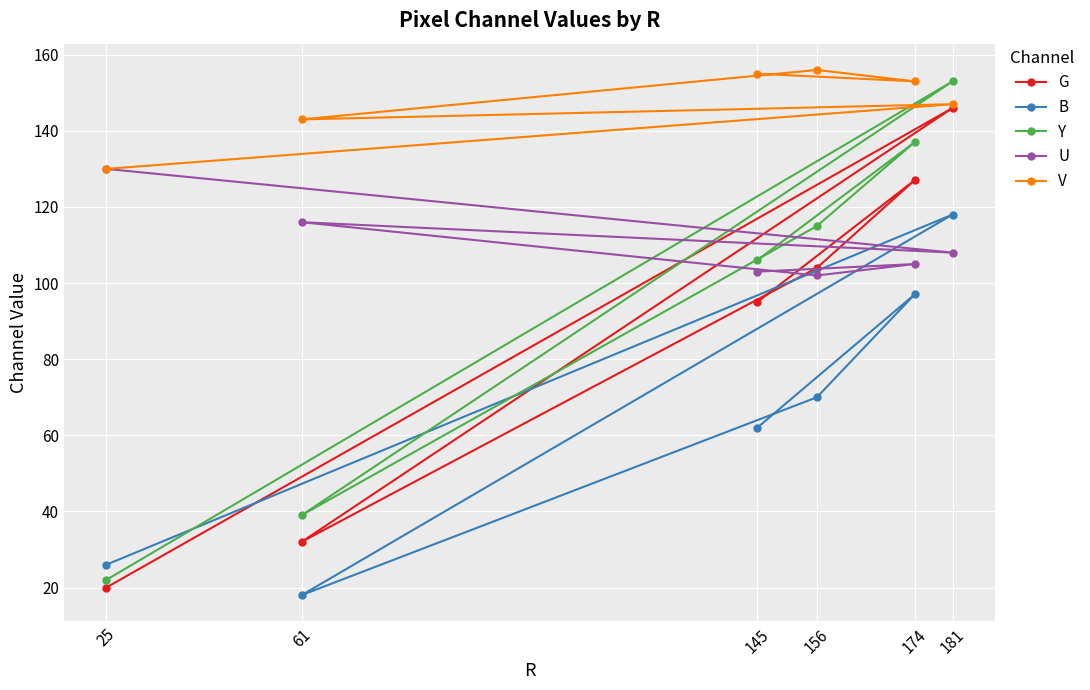

Which series has the widest spread of values?

Y